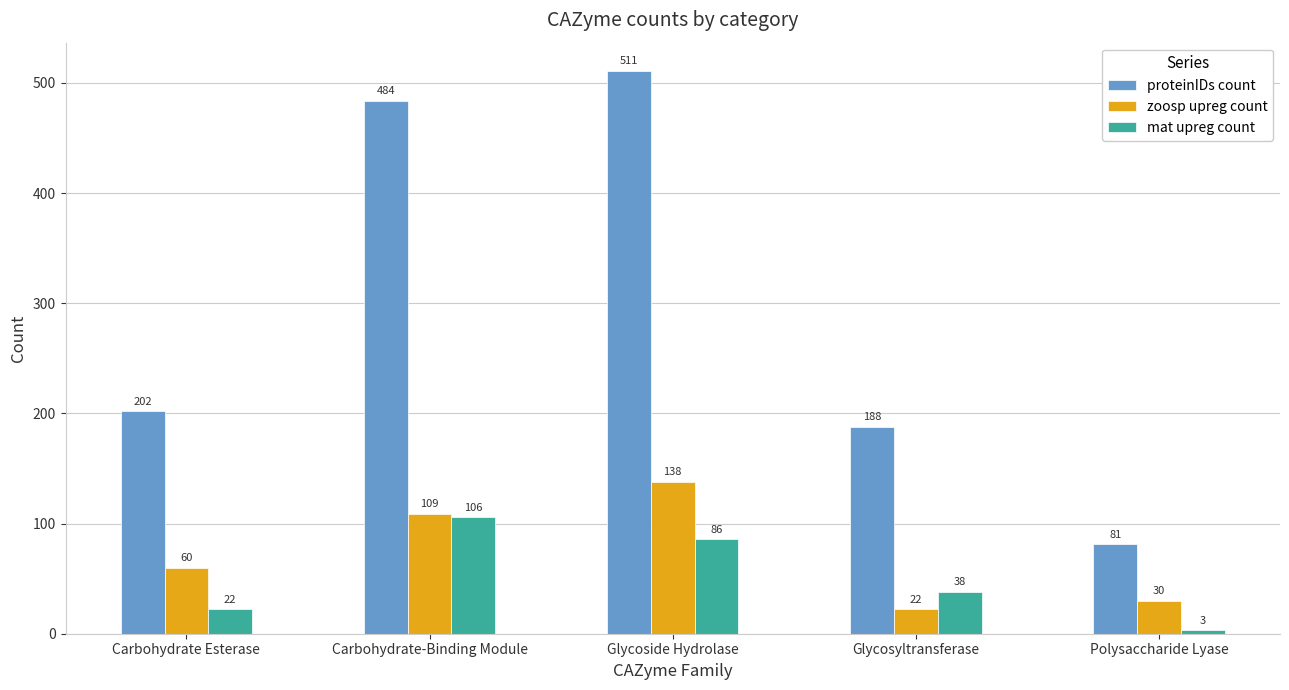

Which category has the highest value across all series?

Glycoside Hydrolase